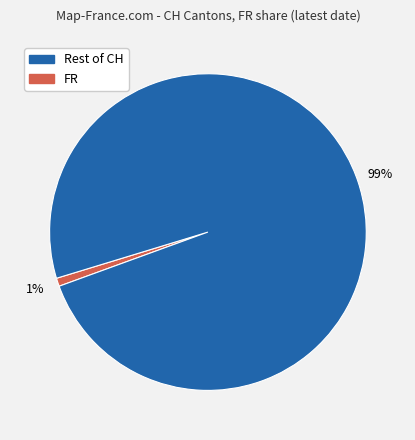

To the nearest percent, what is the difference between the largest and smallest slice percentages?

98%